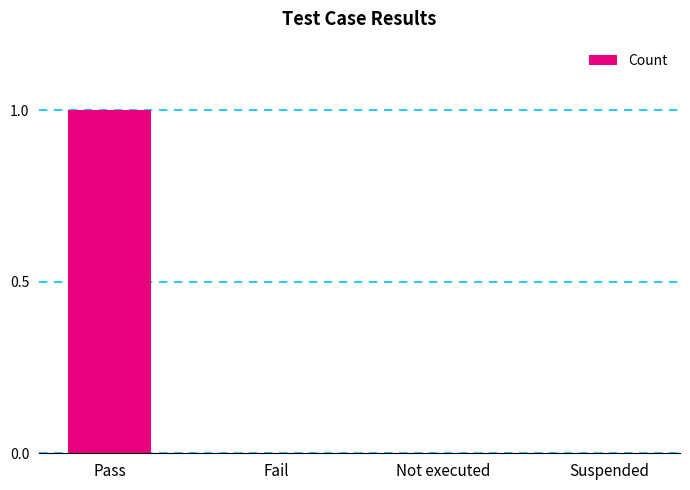

What is the change in value from Pass to Suspended?

-1